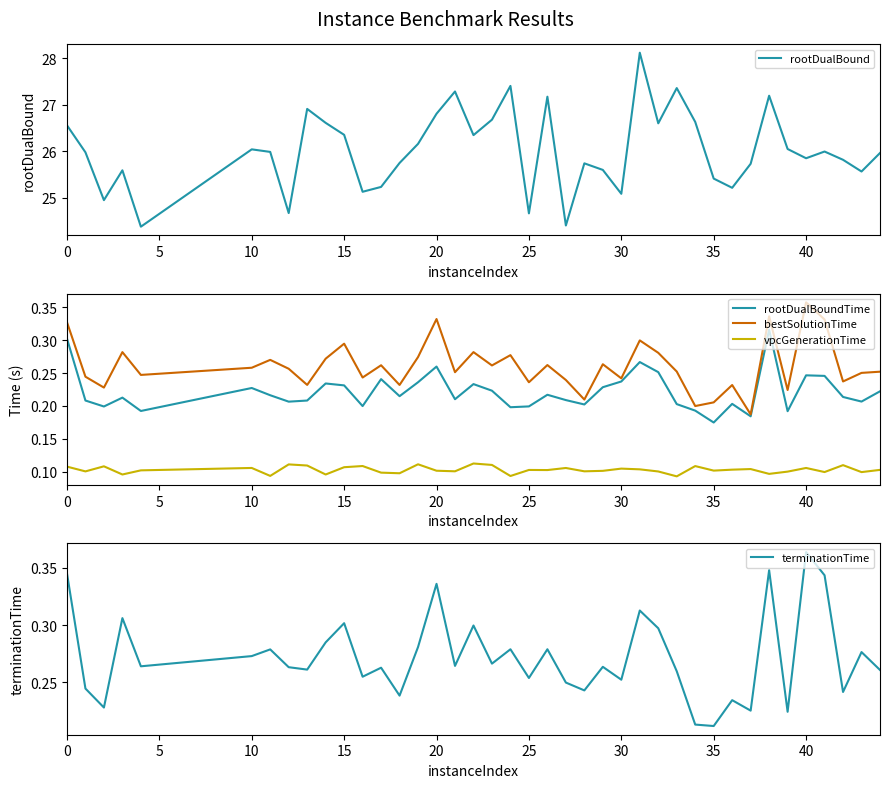

At which label does bestSolutionTime reach its peak?

40